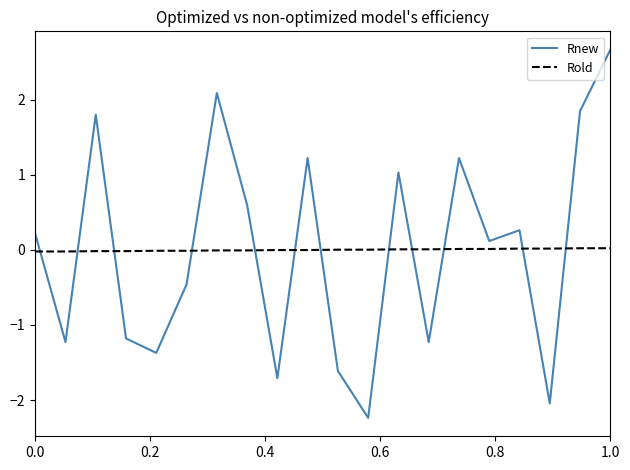

List the series in order of their peak value, lowest first.

Rold, Rnew